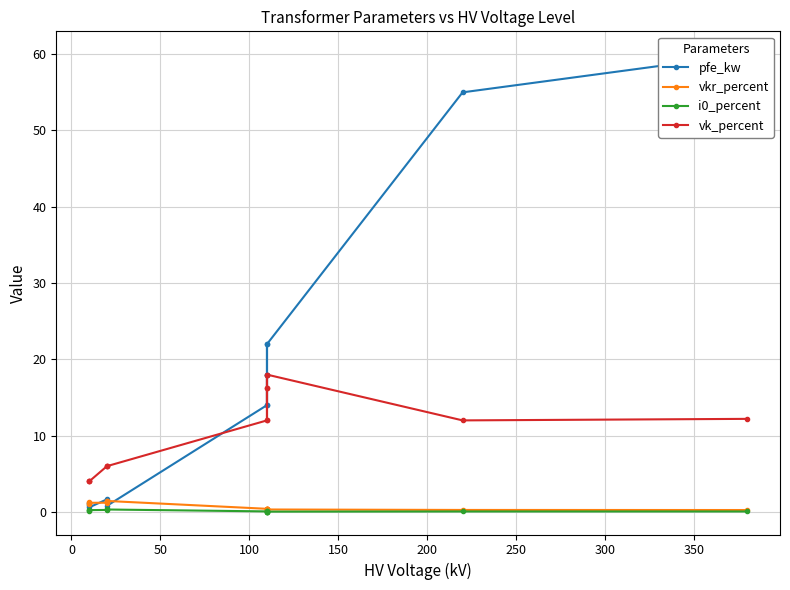

True or false: vkr_percent and vk_percent intersect in this chart.

False